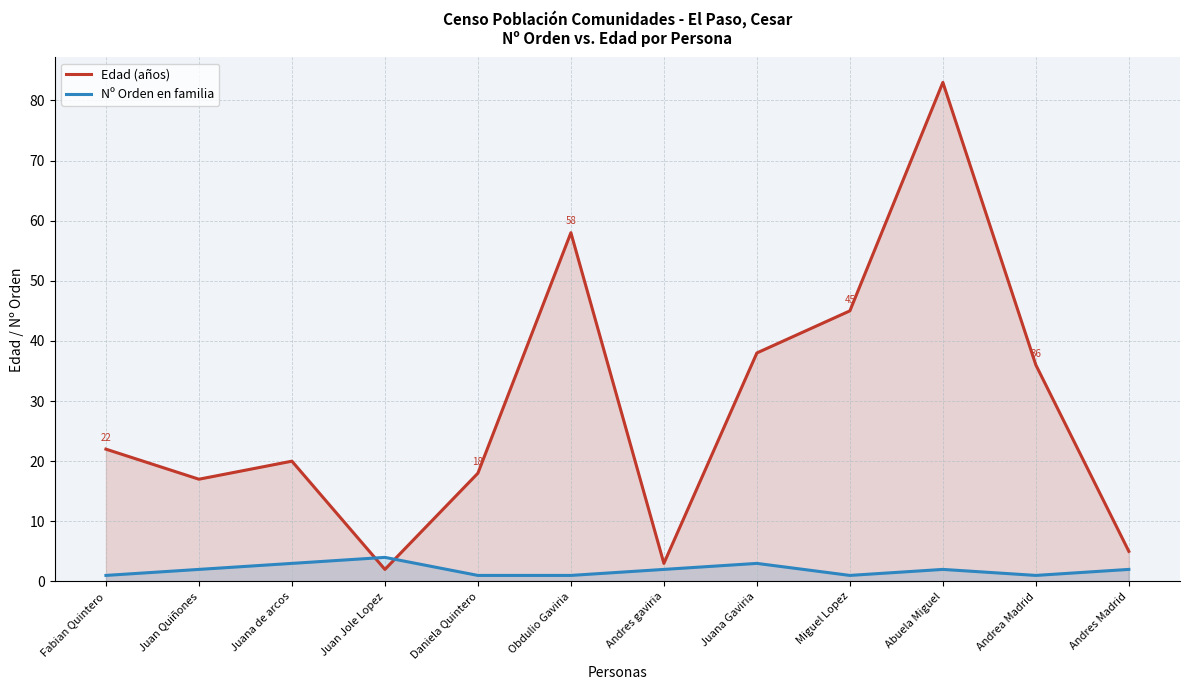

True or false: Edad (años) and Nº Orden en familia intersect in this chart.

True